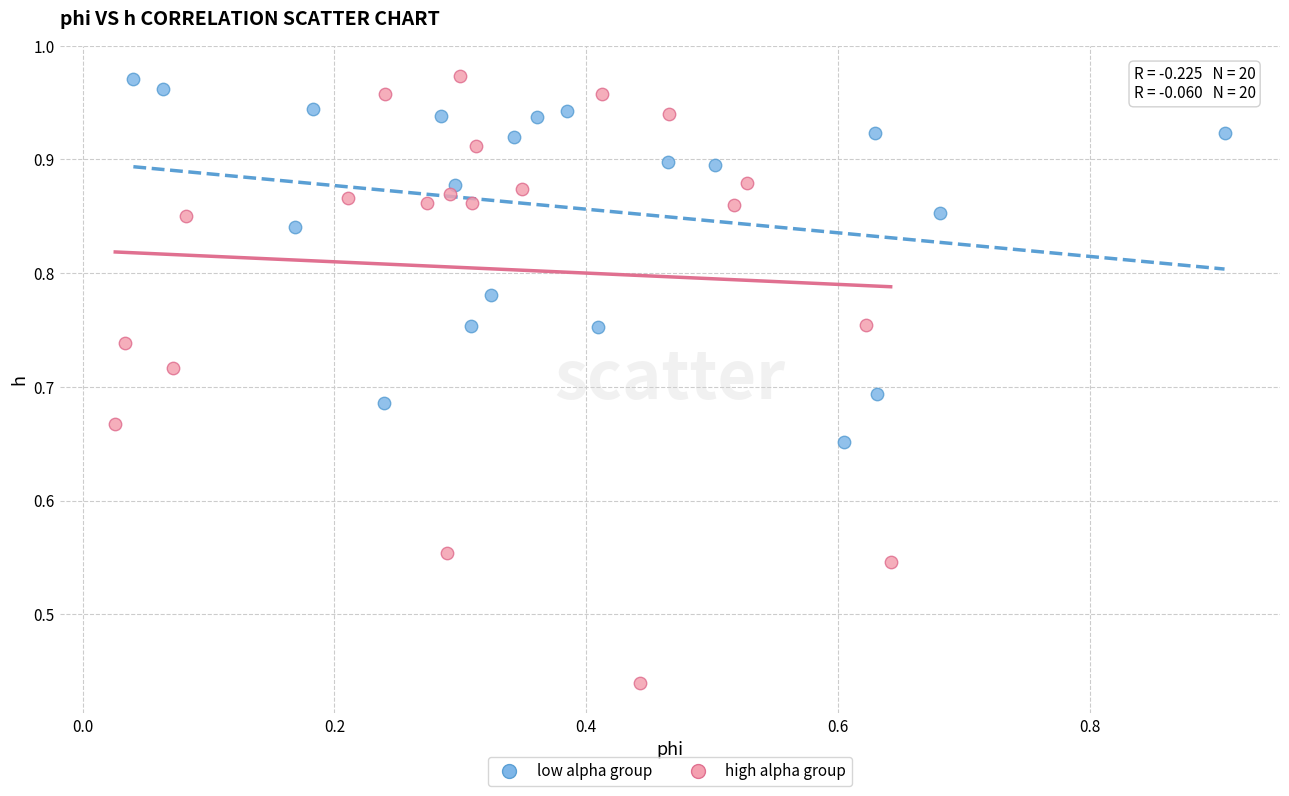

Which series has the widest spread of Y values?

high alpha group